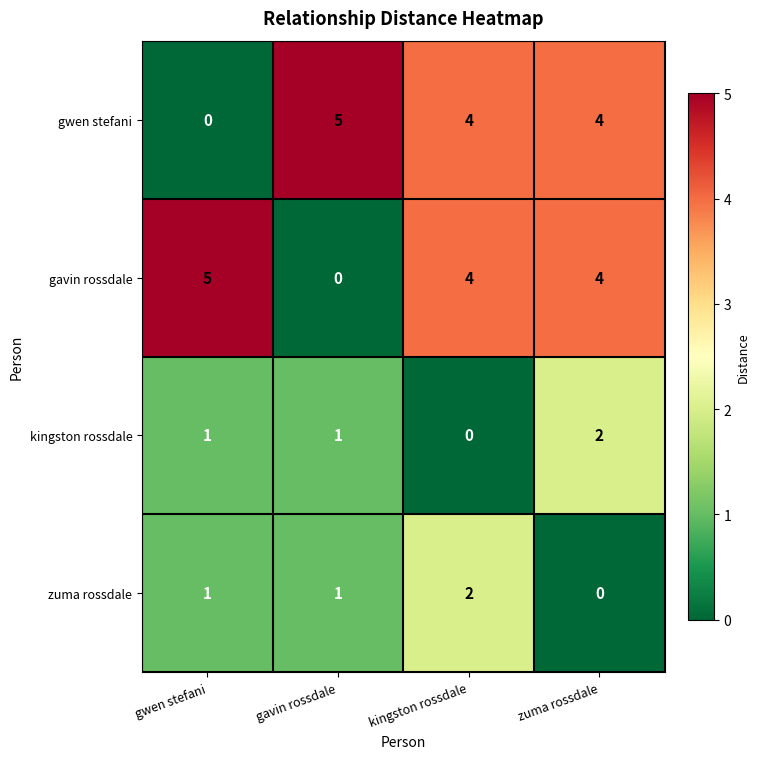

How many categories are shown in the chart?

4